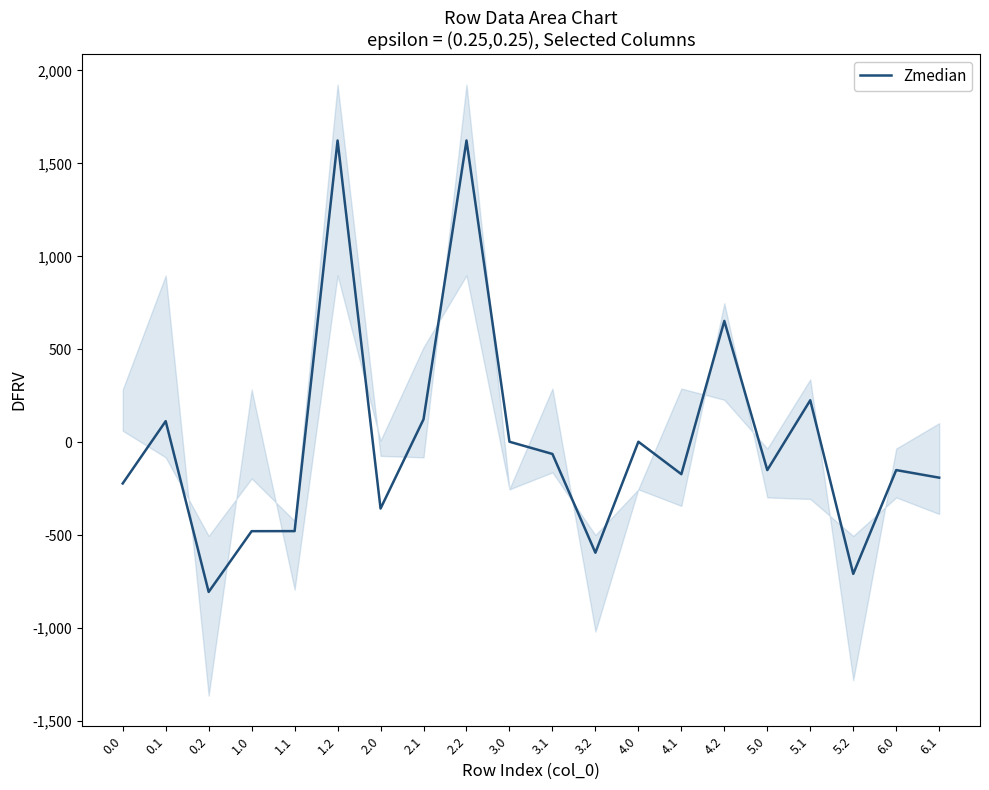

What is the label of the 10th point from the right?

3.1